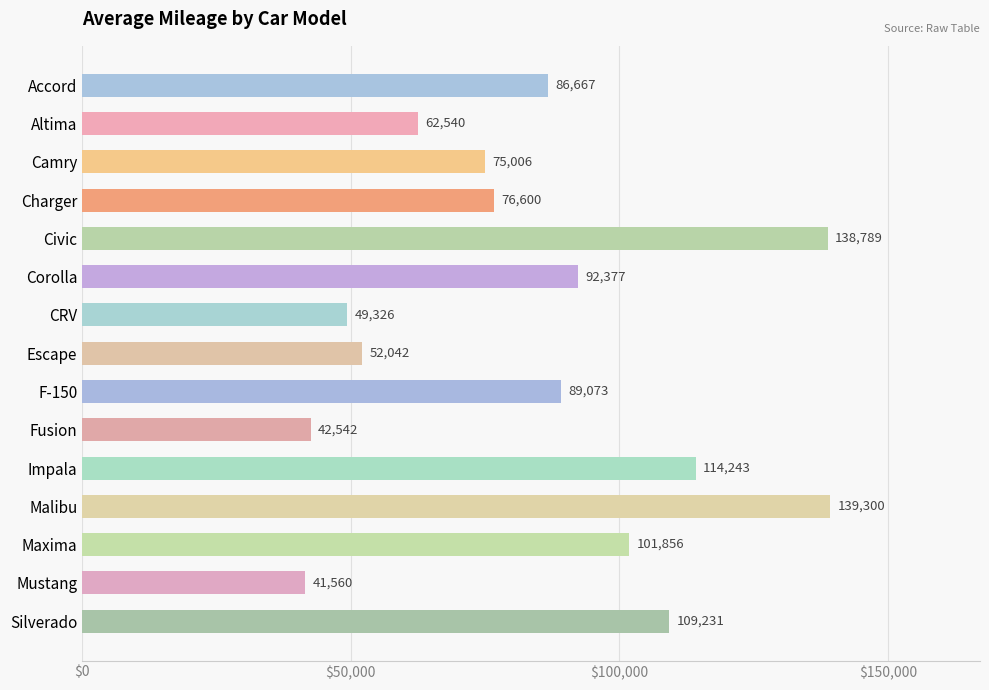

Reading top to bottom, transcribe all the data shown in this chart.

Accord=86667	Altima=62540	Camry=75006	Charger=76600	Civic=138789	Corolla=92377	CRV=49326	Escape=52042	F-150=89073	Fusion=42542	Impala=114243	Malibu=139300	Maxima=101856	Mustang=41560	Silverado=109231